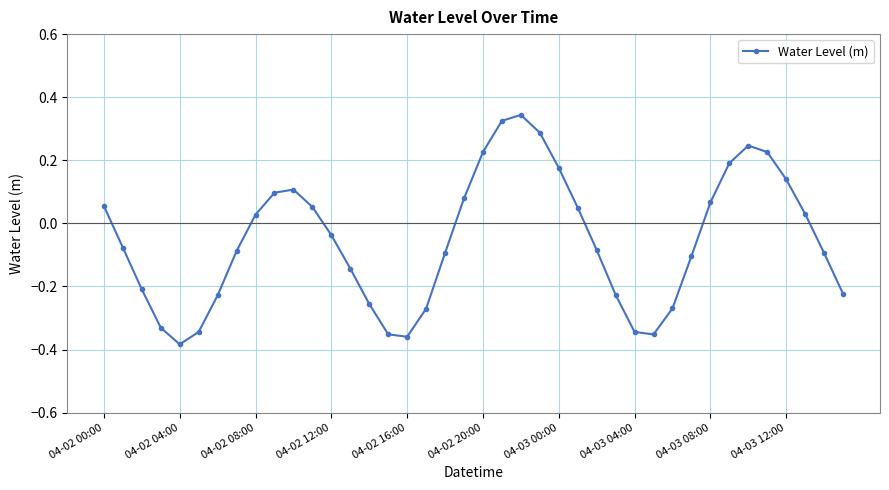

How many points are lower than both their immediate neighbors (excluding endpoints)?

3